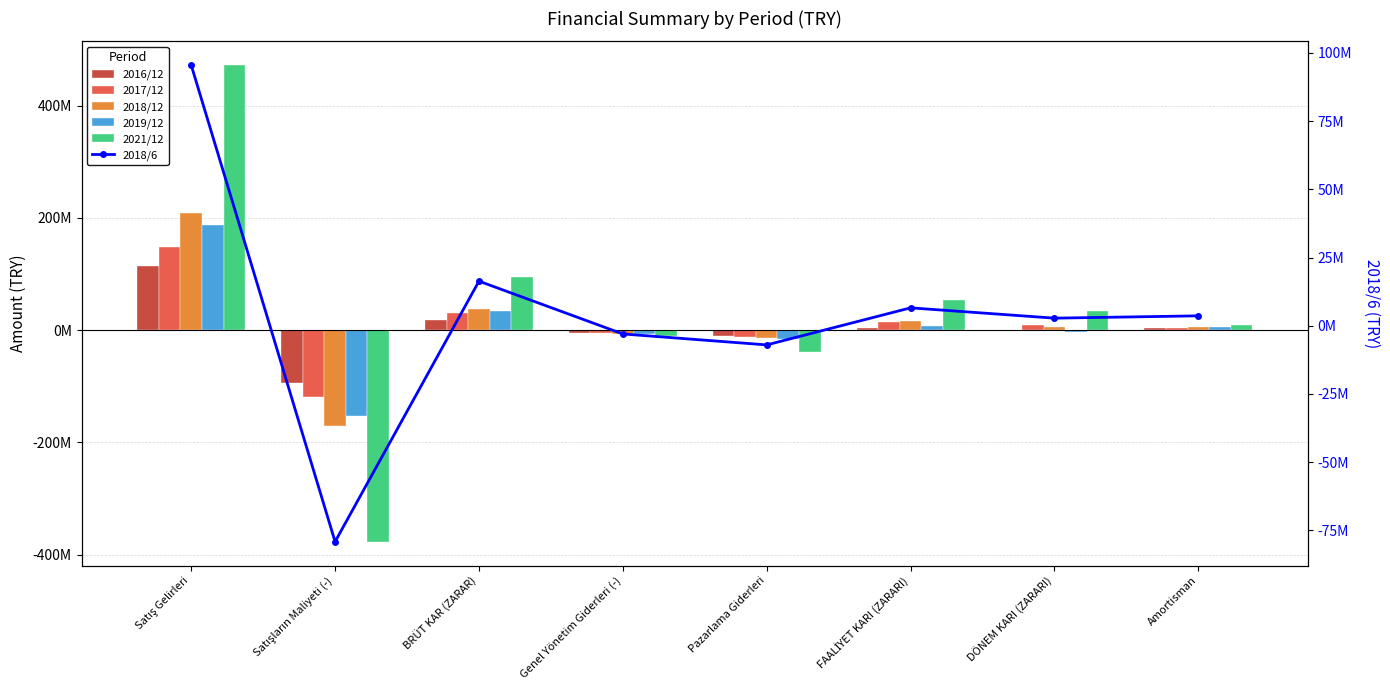

What is the difference between the highest and lowest values at Amortisman?

6595560